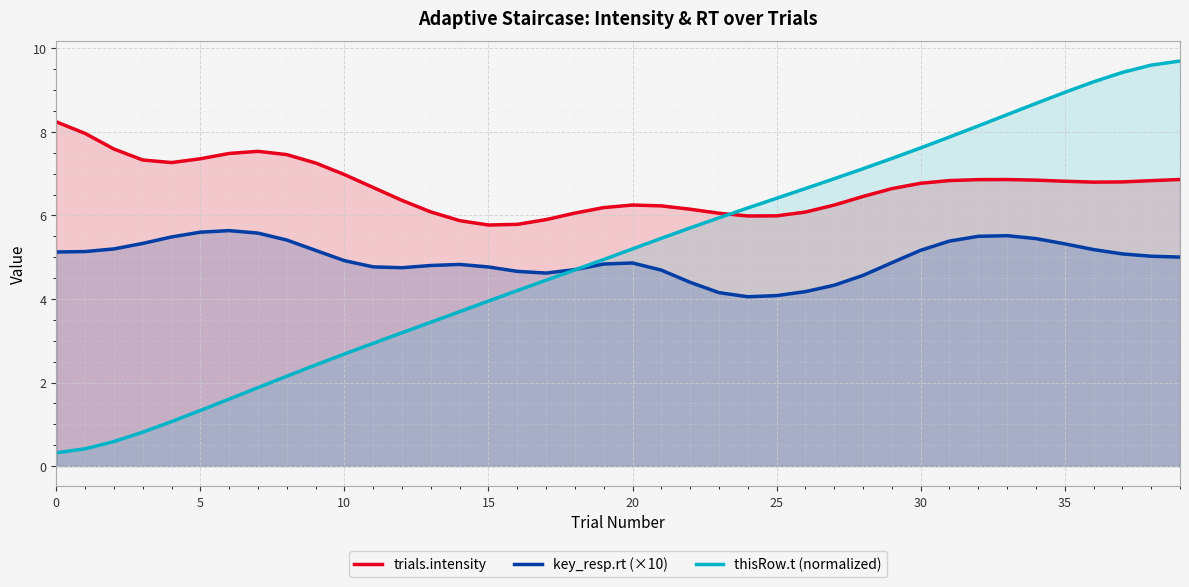

Between 33 and 24, which is larger?

33